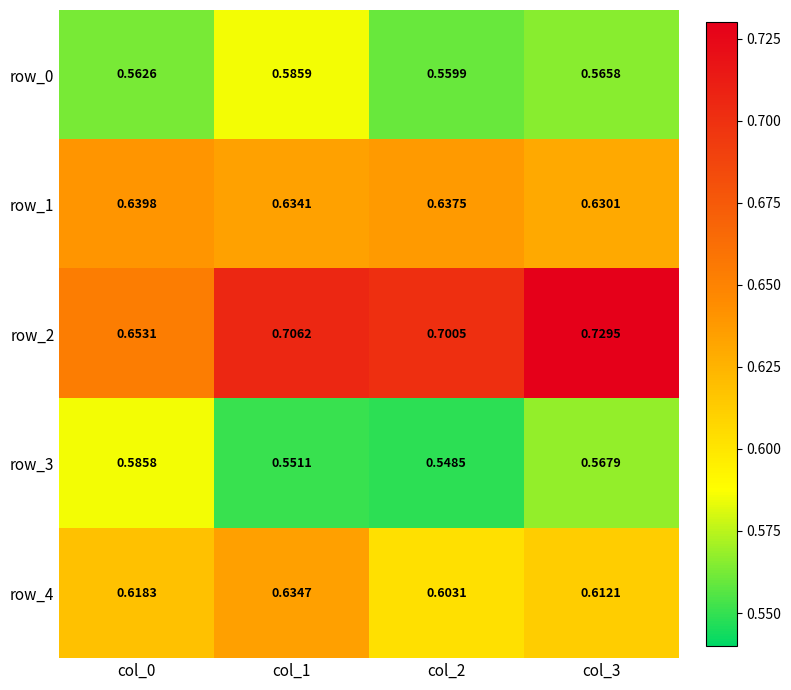

Count the number of categories in the chart.

4